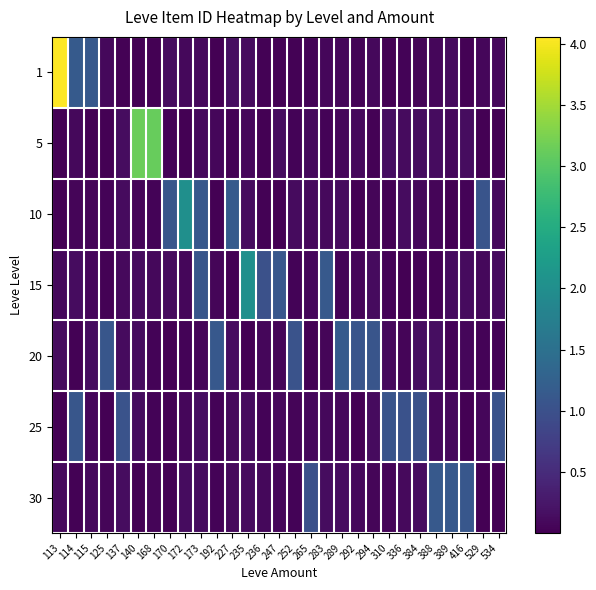

At how many categories does at least one series exceed 2?

5